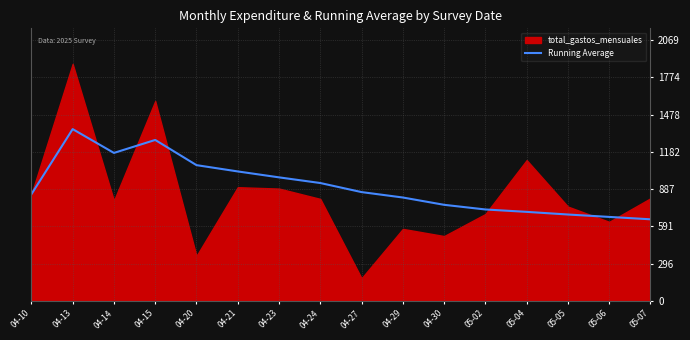

Where is the data nearest to the value 1005?

04-21